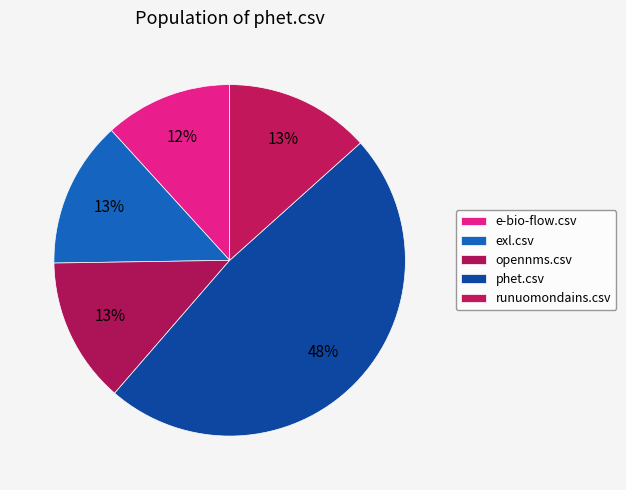

Which category has the biggest portion of the pie?

phet.csv